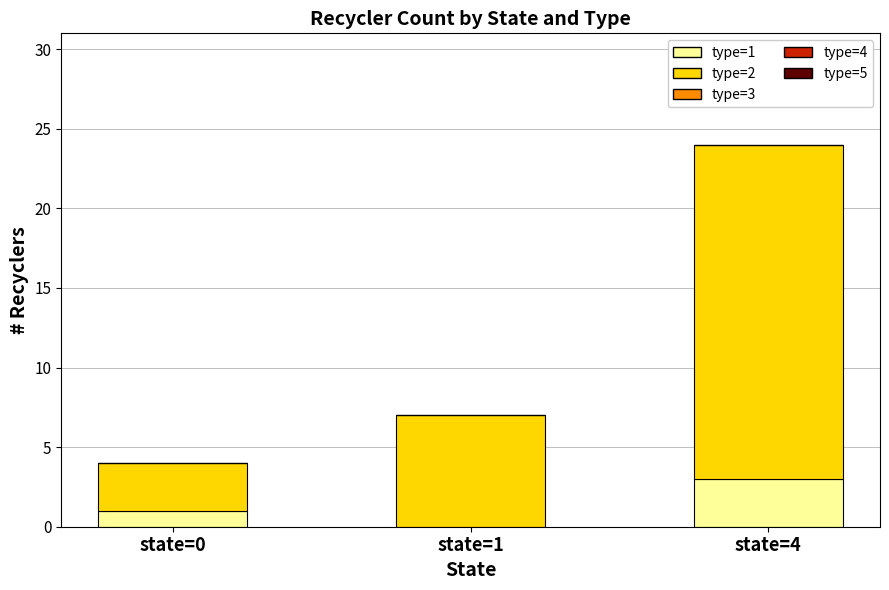

The value of type=1 at state=0 is 1. True or false?

True